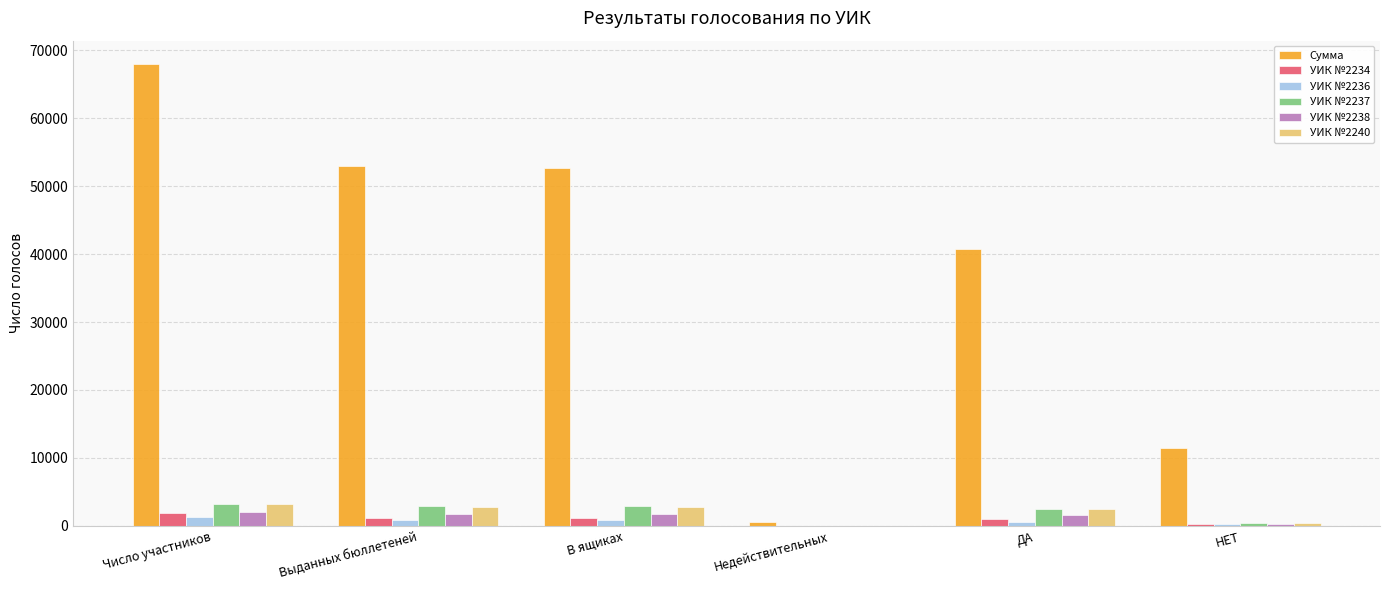

What is the greatest value displayed?

68013